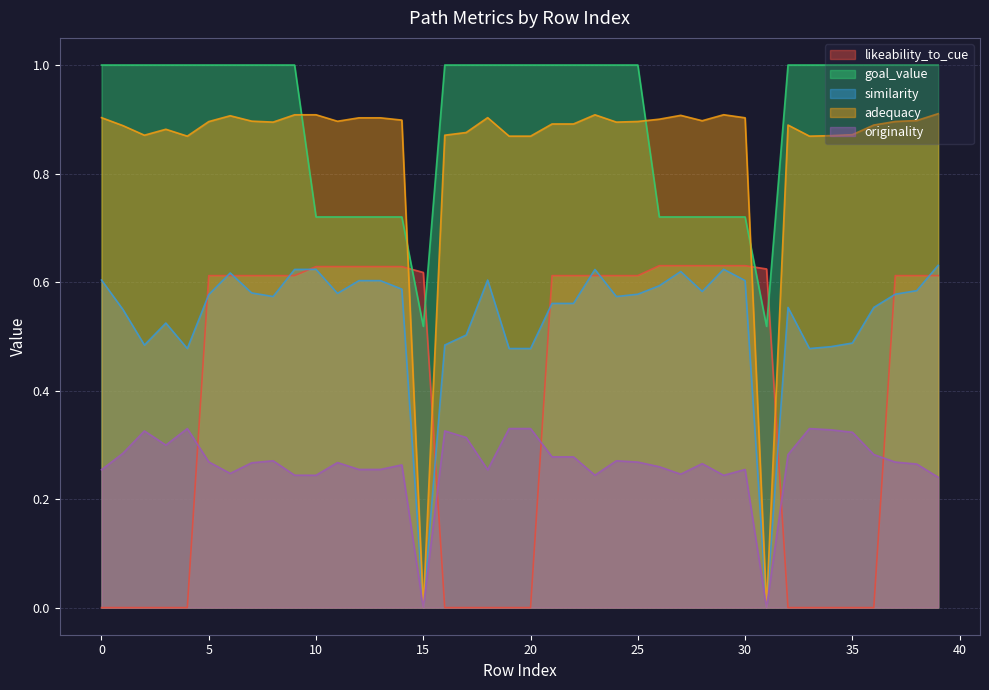

Is the value of likeability_to_cue at 23 greater than the value of goal_value at 27?

No